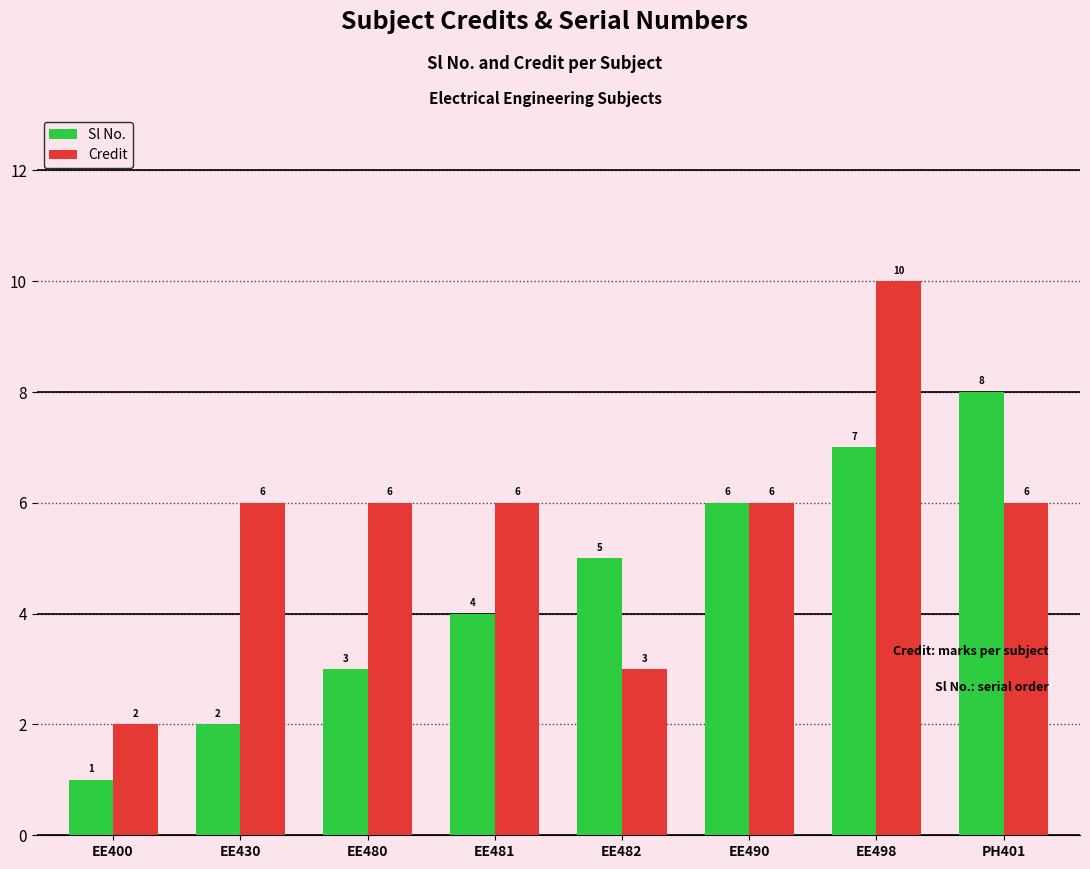

What is the average value of the Credit series?

6